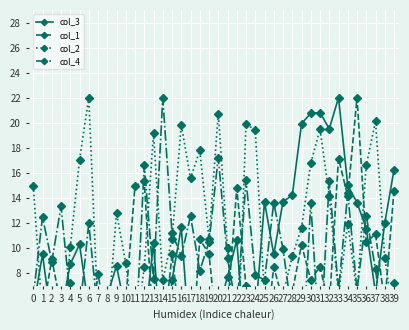

What is the average value of the col_3 series?

9.6